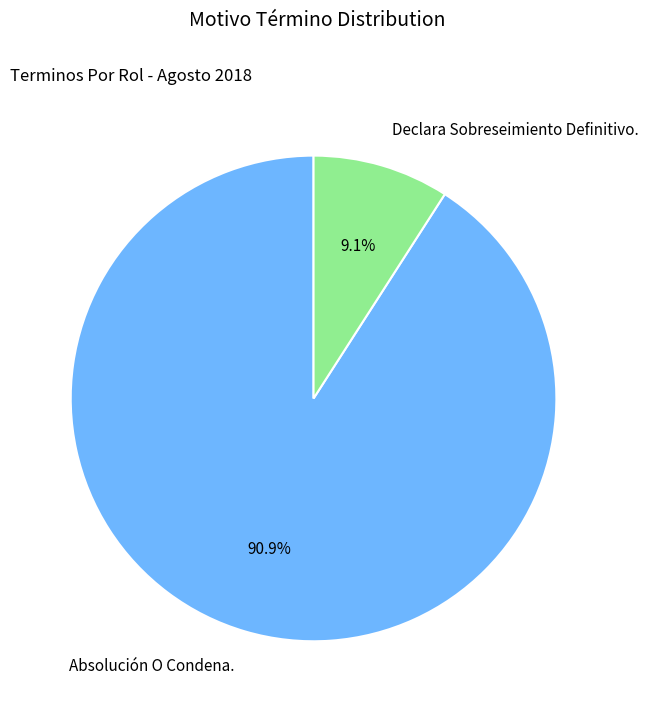

Which slice represents more than half of the pie?

Absolución O Condena.